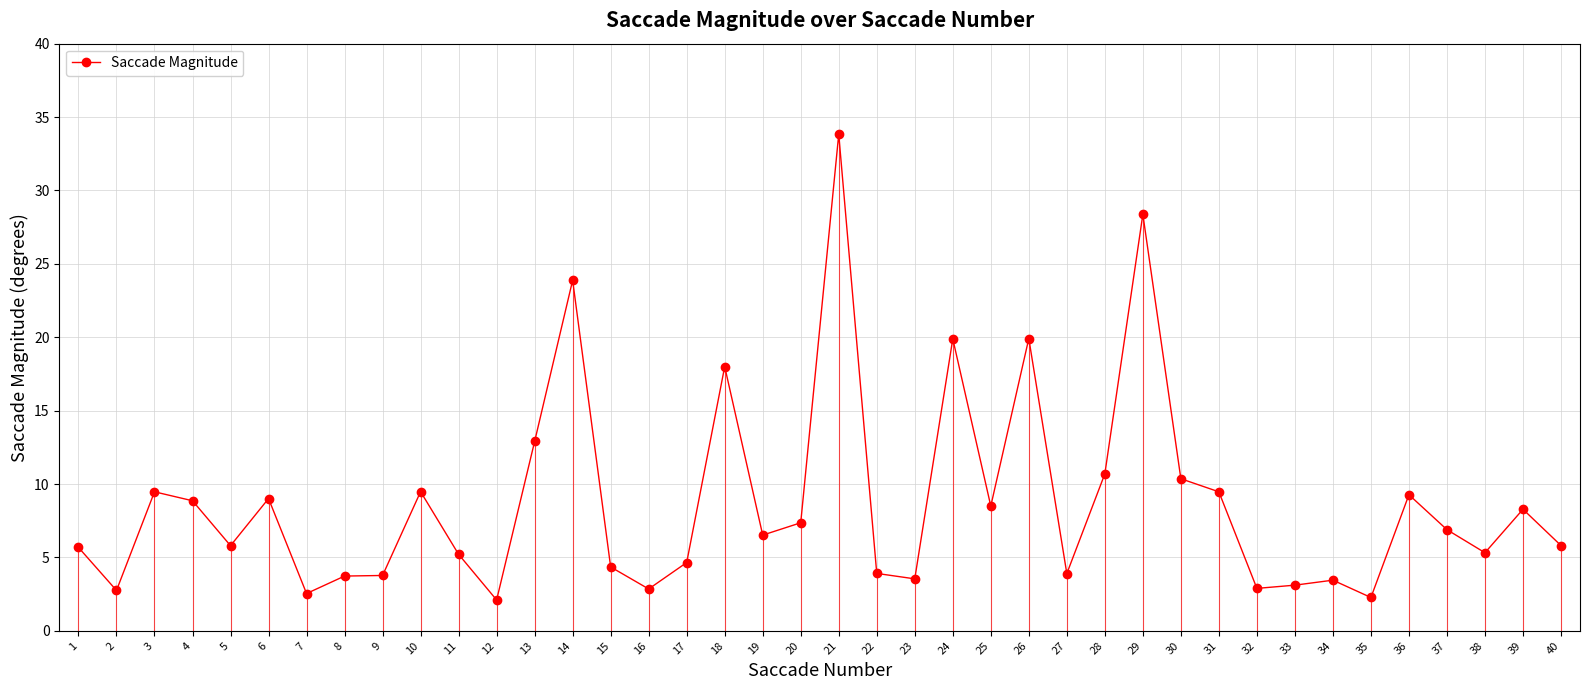

Reading right to left, transcribe all the data shown in this chart.

5.8	8.3	5.3	6.9	9.3	2.3	3.5	3.1	2.9	9.5	10.4	28.4	10.7	3.9	19.9	8.5	19.9	3.5	3.9	33.8	7.4	6.5	18.0	4.7	2.9	4.3	23.9	12.9	2.1	5.2	9.5	3.8	3.7	2.5	9.0	5.8	8.9	9.5	2.8	5.7